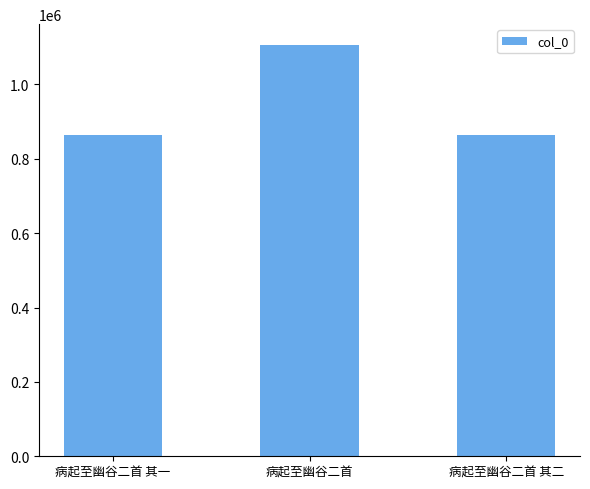

How many series are shown in this chart?

1